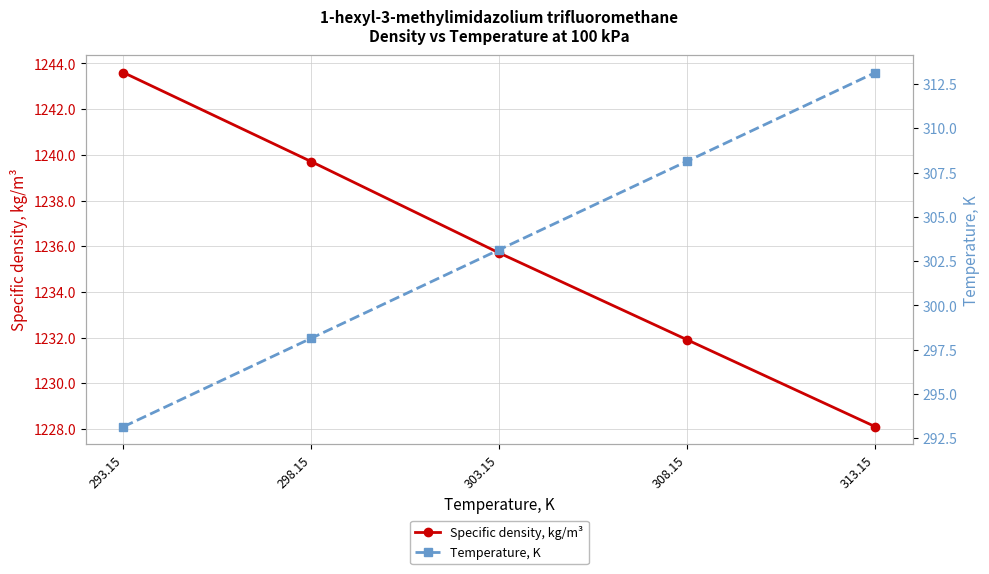

Is it true that Temperature, K equals 153.3 at 293.15?

False